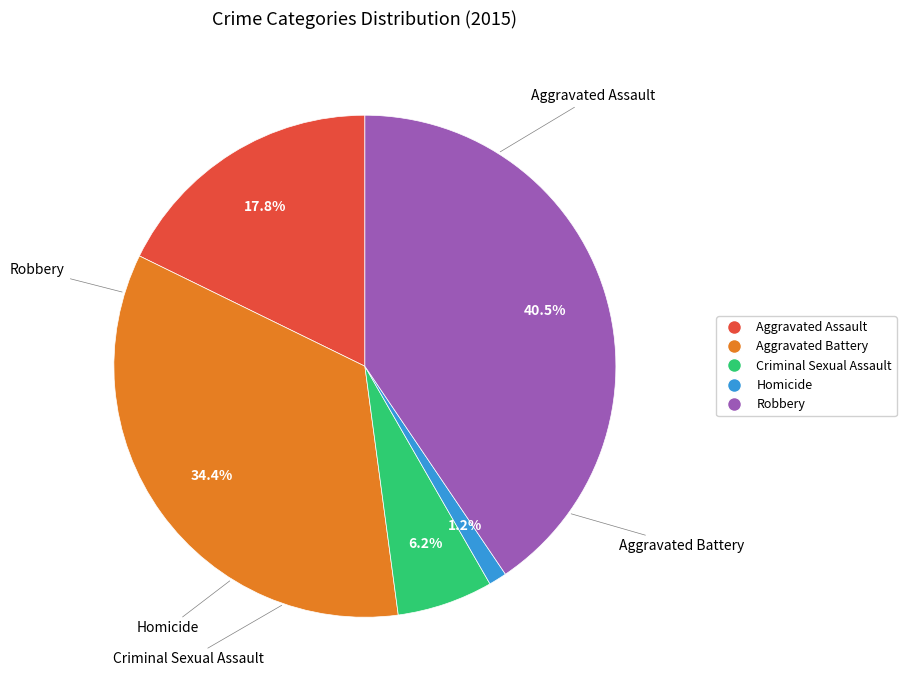

Is Robbery the majority of the pie?

No